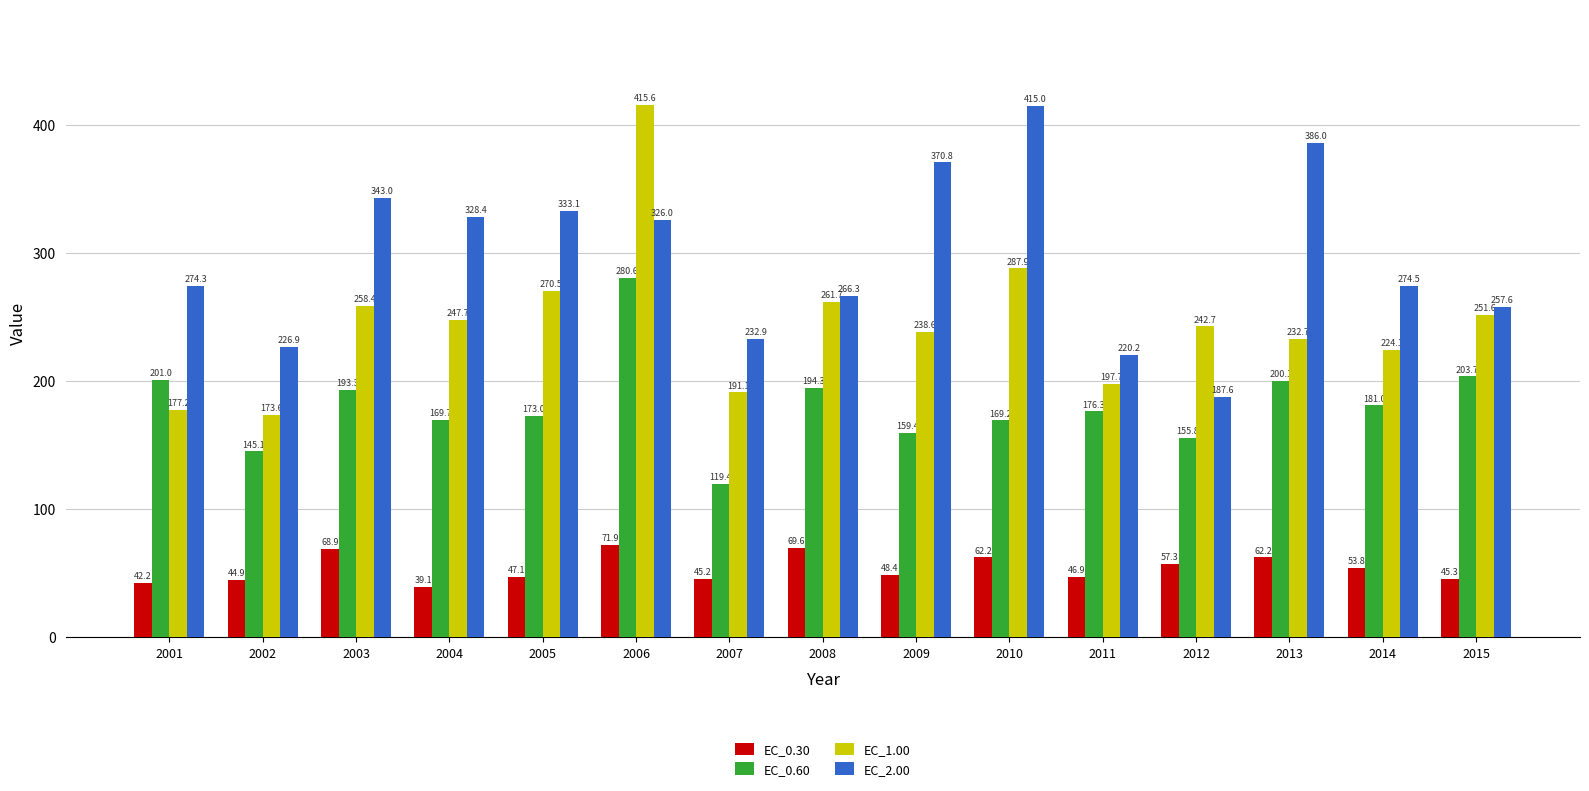

List the series in order of their overall mean, highest first.

EC_2.00, EC_1.00, EC_0.60, EC_0.30